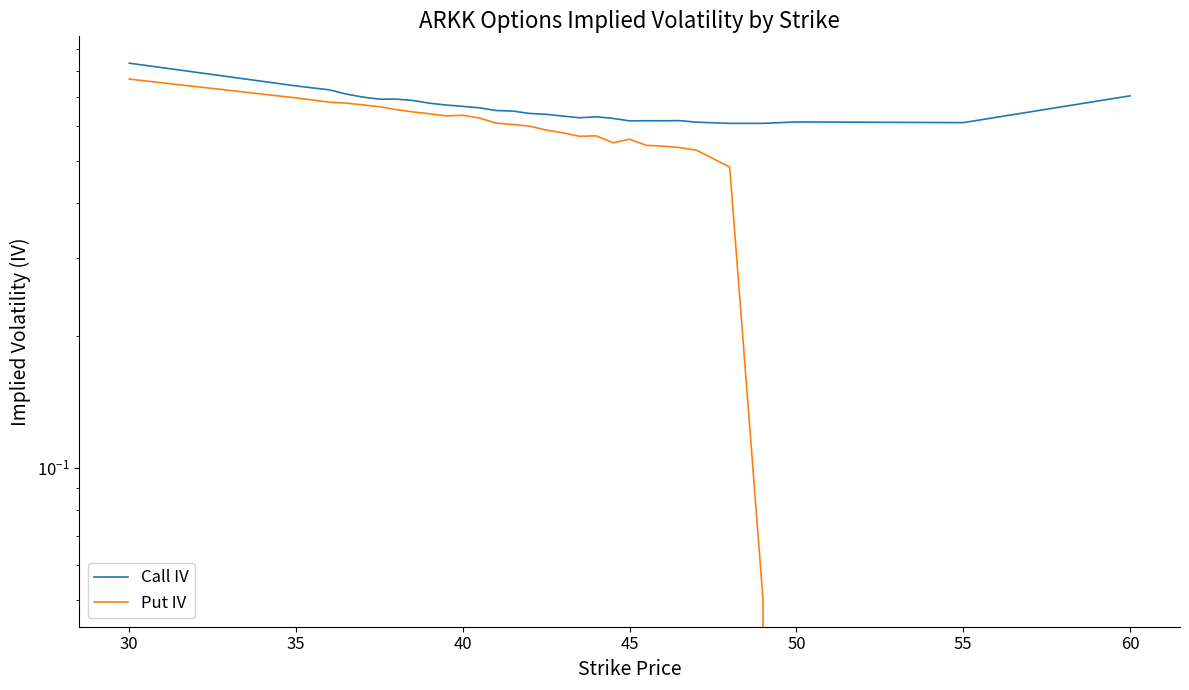

How many data points does each series have?

30